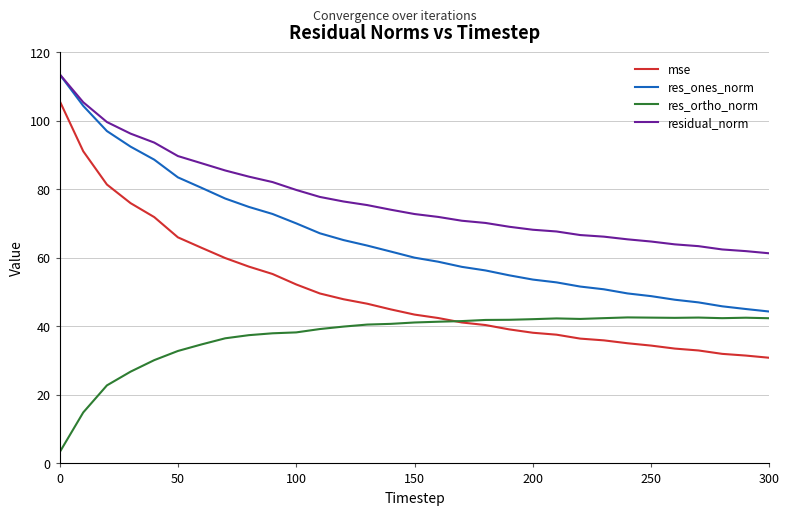

List the series in order of their overall mean, lowest first.

res_ortho_norm, mse, res_ones_norm, residual_norm